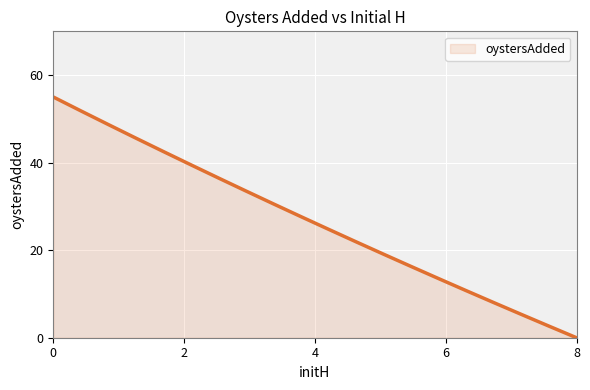

What is the greatest value displayed?

55.0